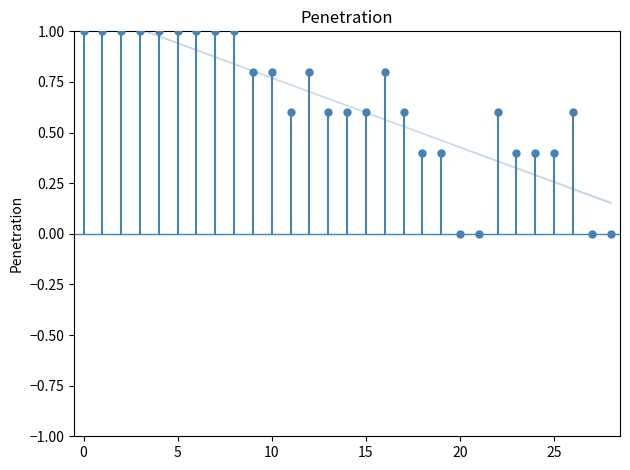

What is the range of Y values (max minus min)?

1.0